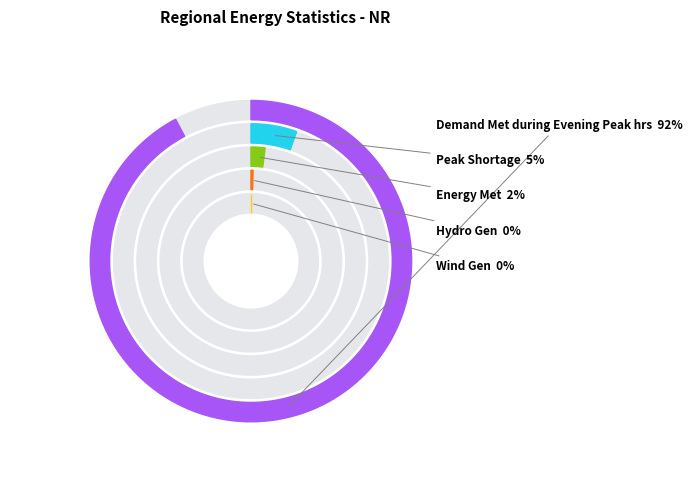

To the nearest percent, what is the difference between the largest and smallest slice percentages?

92%